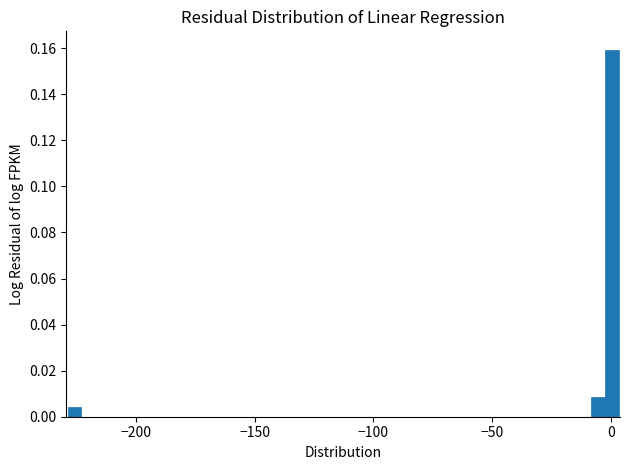

Read against the x-axis, roughly where is the centre of the tallest bar?

0